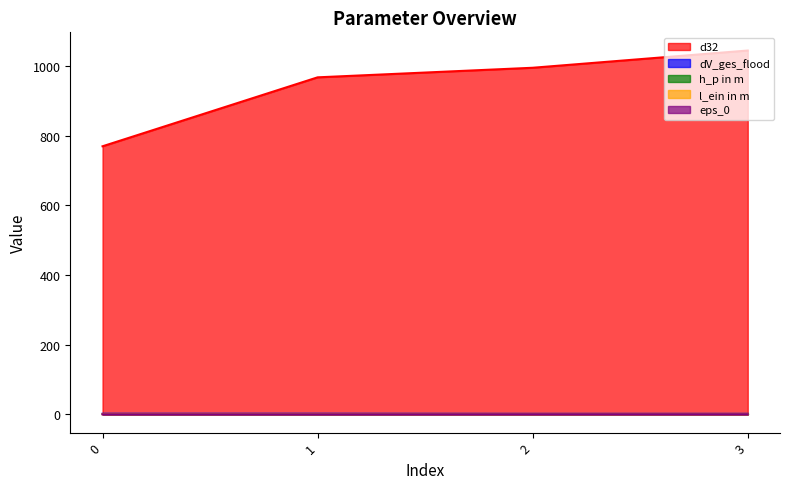

How many data points does each series have?

4